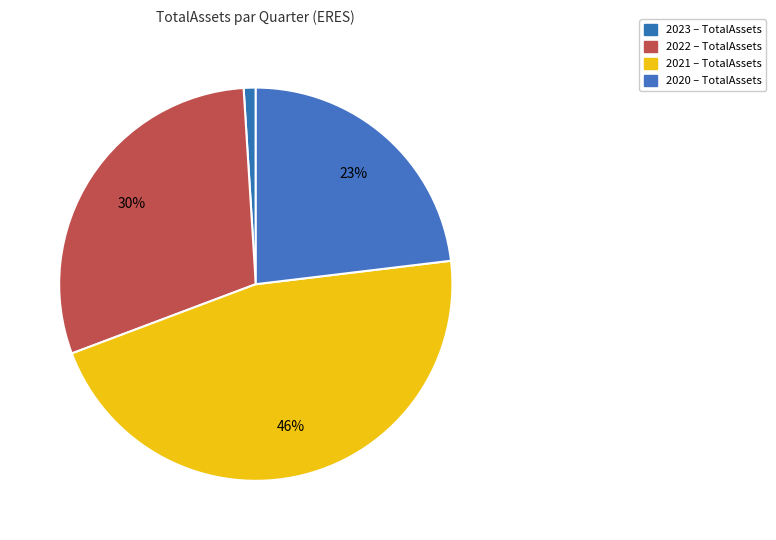

How many slices are in this pie chart?

4